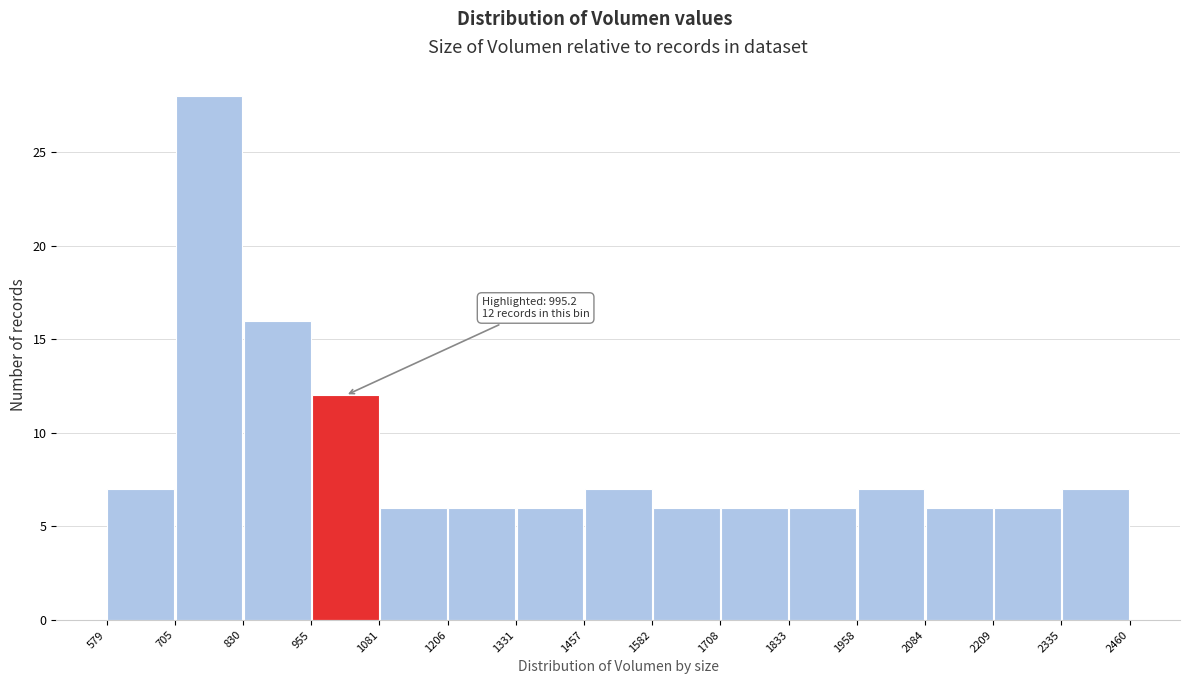

Over which range of the x-axis is the bar tallest?

705 to 830